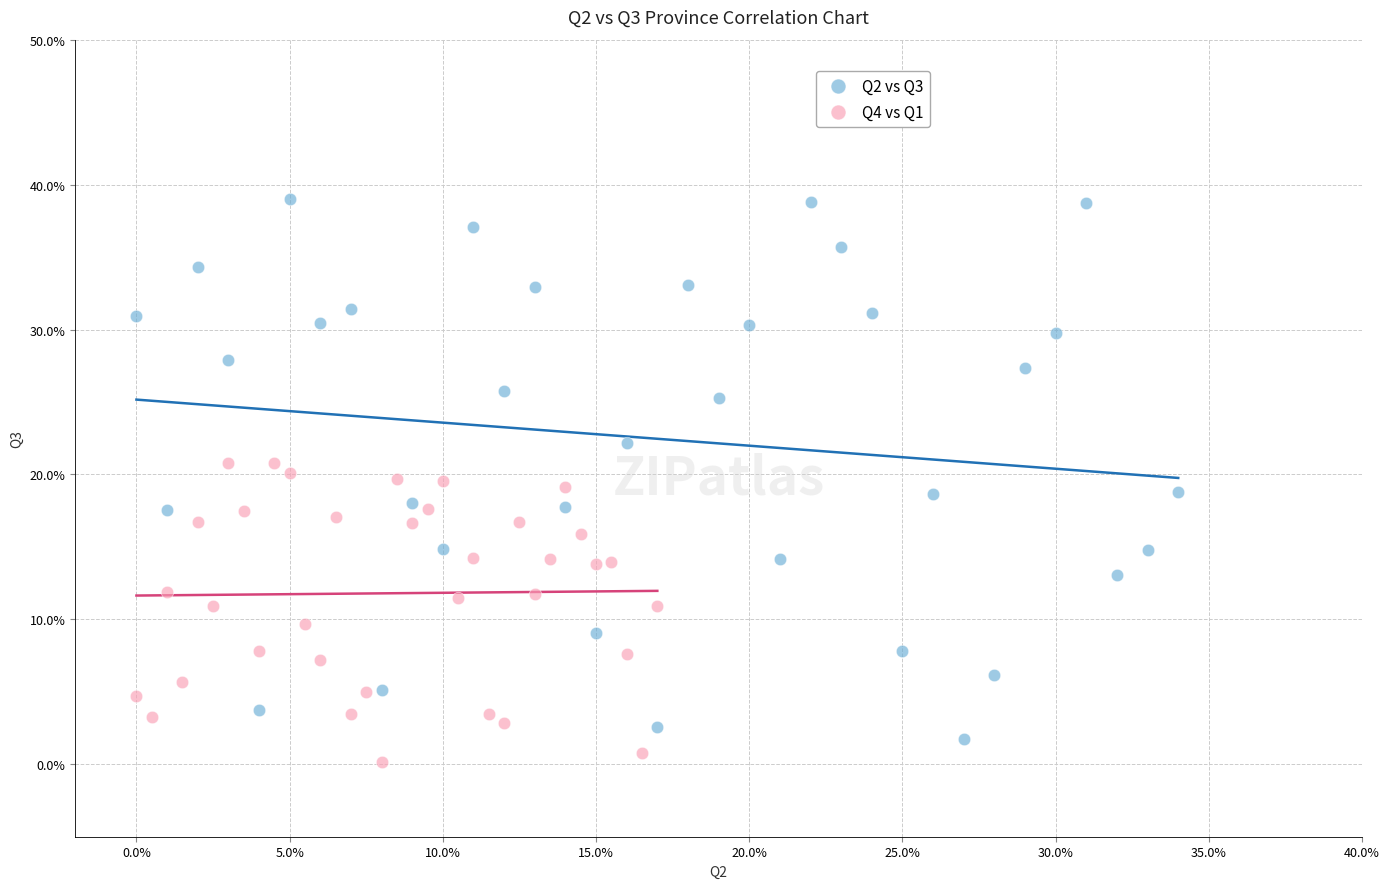

Which series has the largest Y range (max minus min)?

Q2 vs Q3